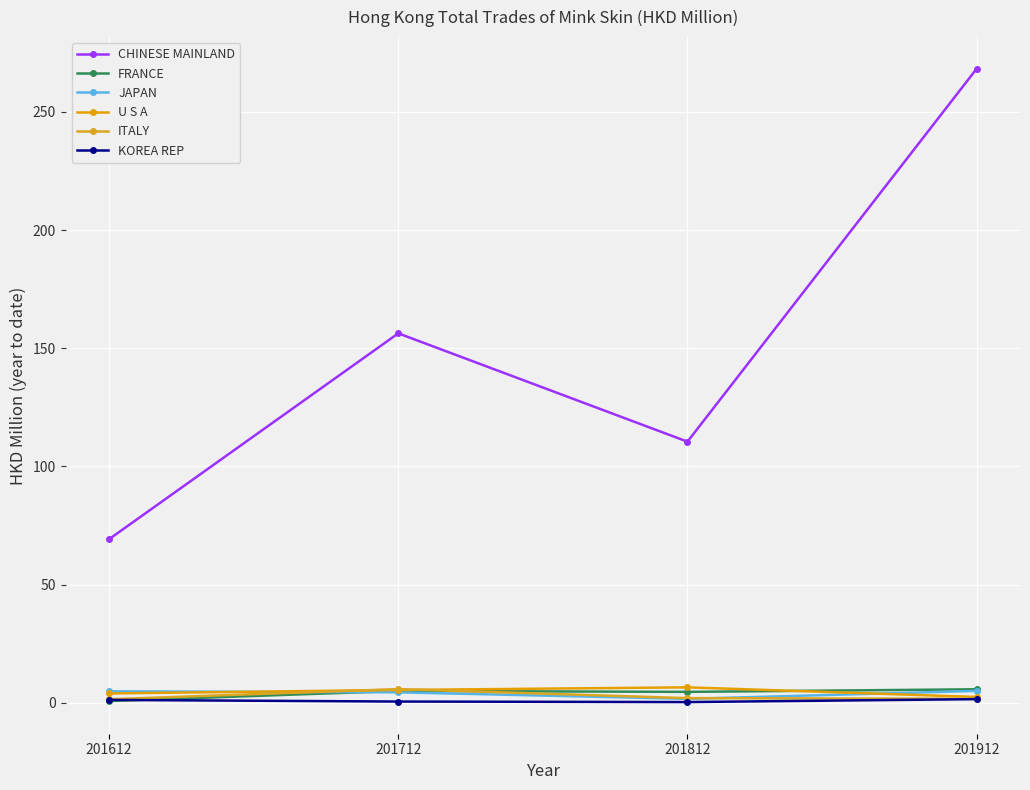

At which category does the chart reach its peak across all series?

201912